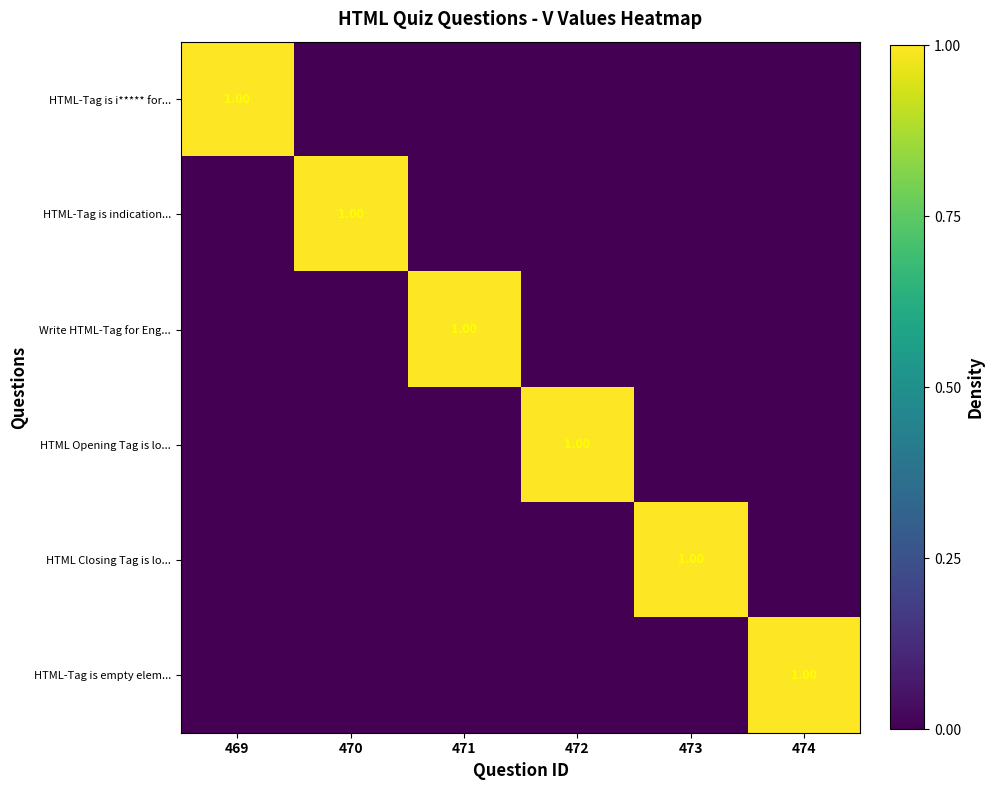

Rank the series at 471 from lowest to highest value.

HTML-Tag is i***** for..., HTML-Tag is indication..., HTML Opening Tag is lo..., HTML Closing Tag is lo..., HTML-Tag is empty elem..., Write HTML-Tag for Eng...